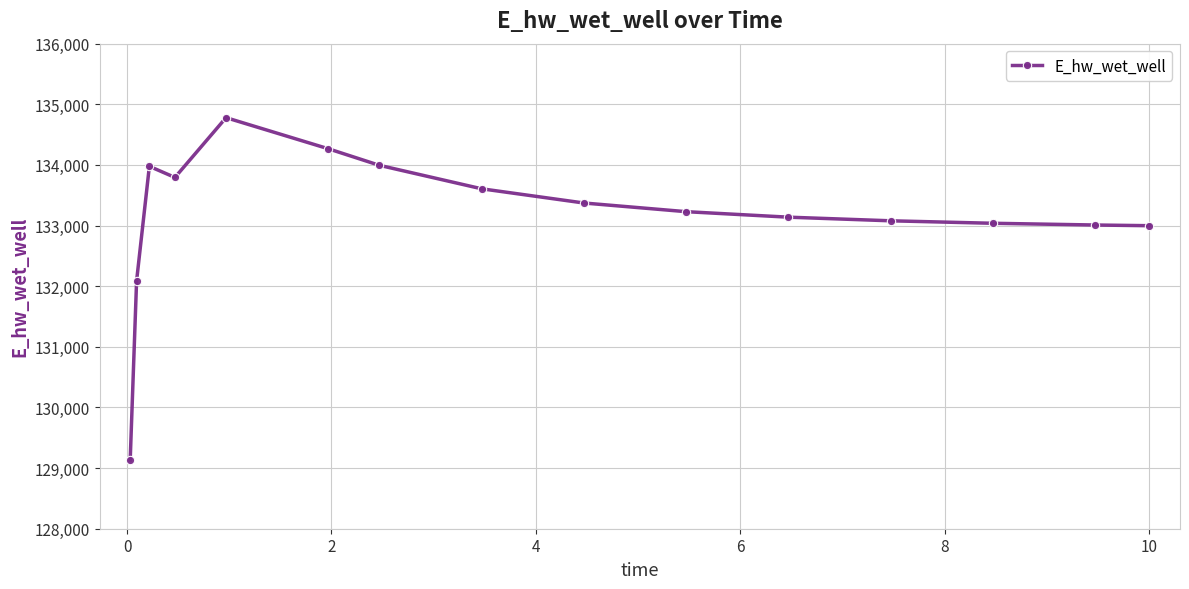

True or false: the data has more than 1 interior local peaks.

True